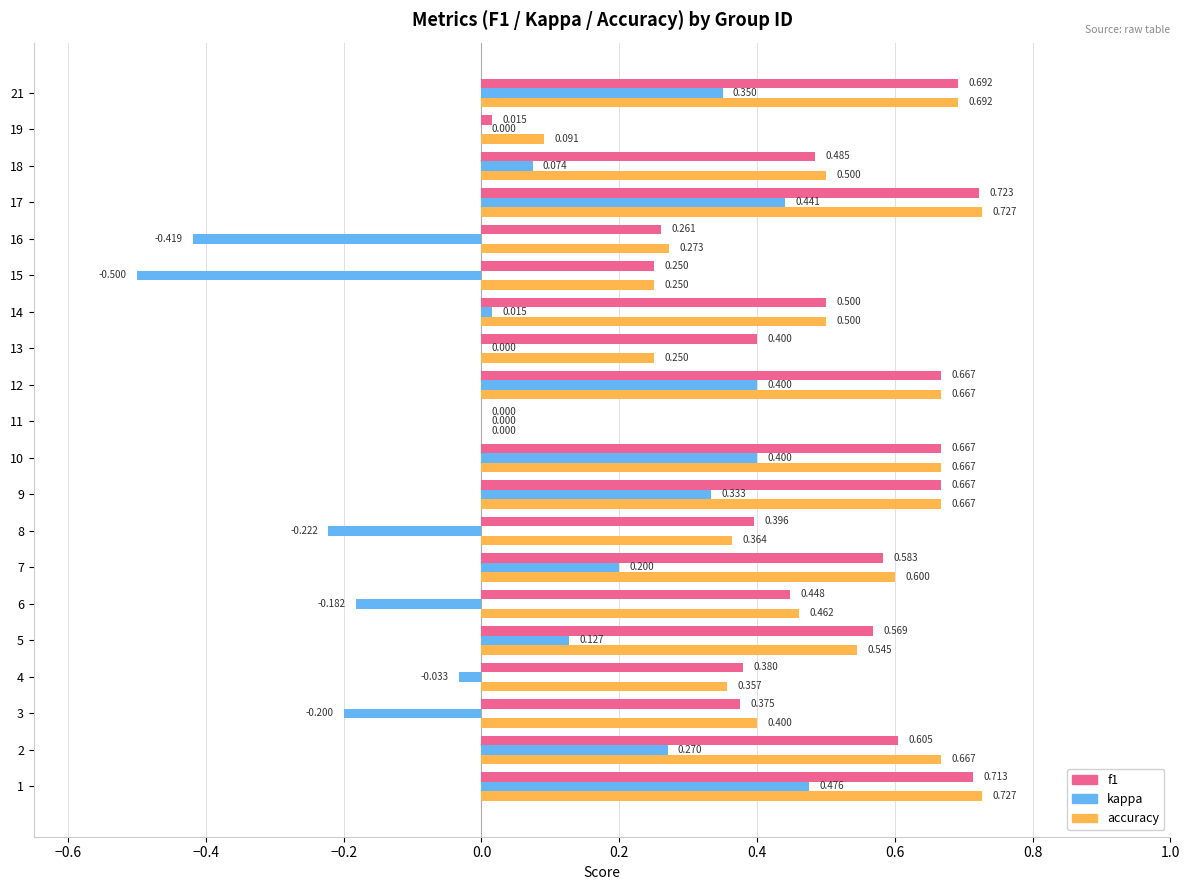

Is the value of kappa at 6 greater than the value of f1 at 17?

No